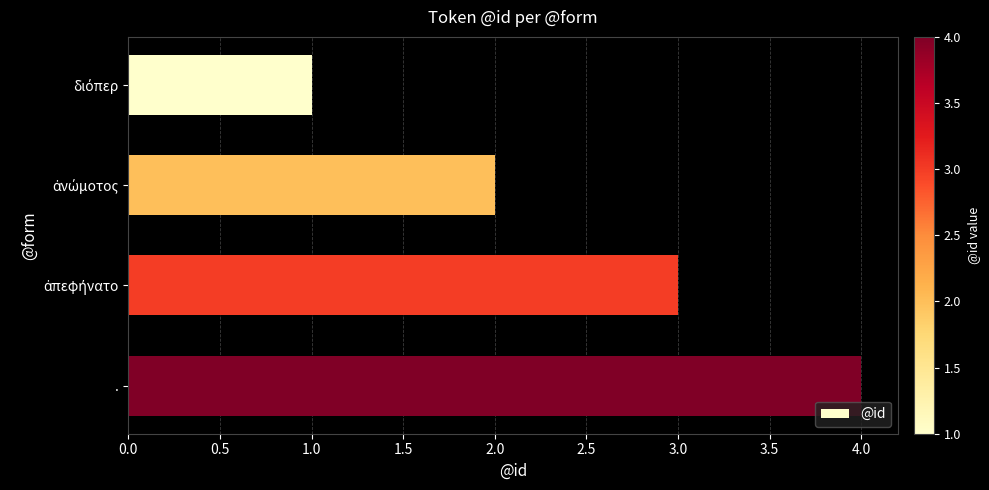

What is the sum of all values?

10